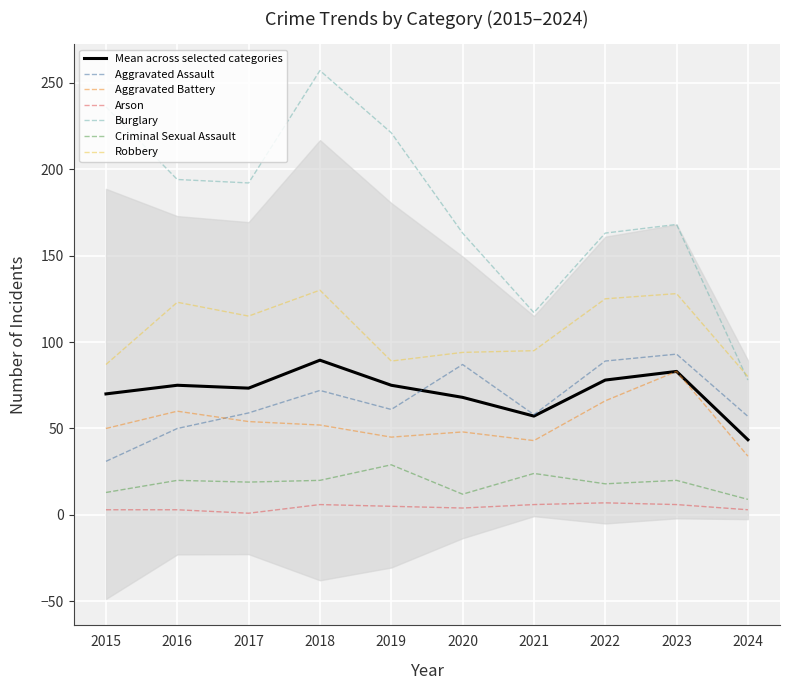

List the labels in order of Criminal Sexual Assault value, smallest first.

2024, 2020, 2015, 2022, 2017, 2016, 2018, 2023, 2021, 2019